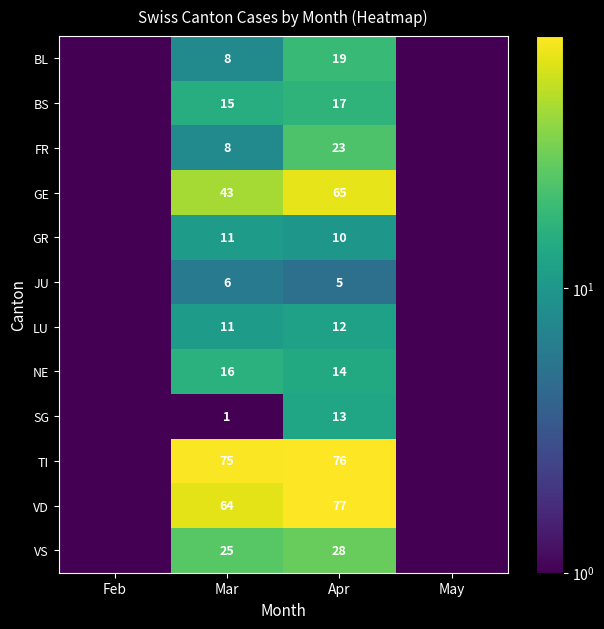

Is the value of GE at Mar greater than the value of BL at Apr?

Yes